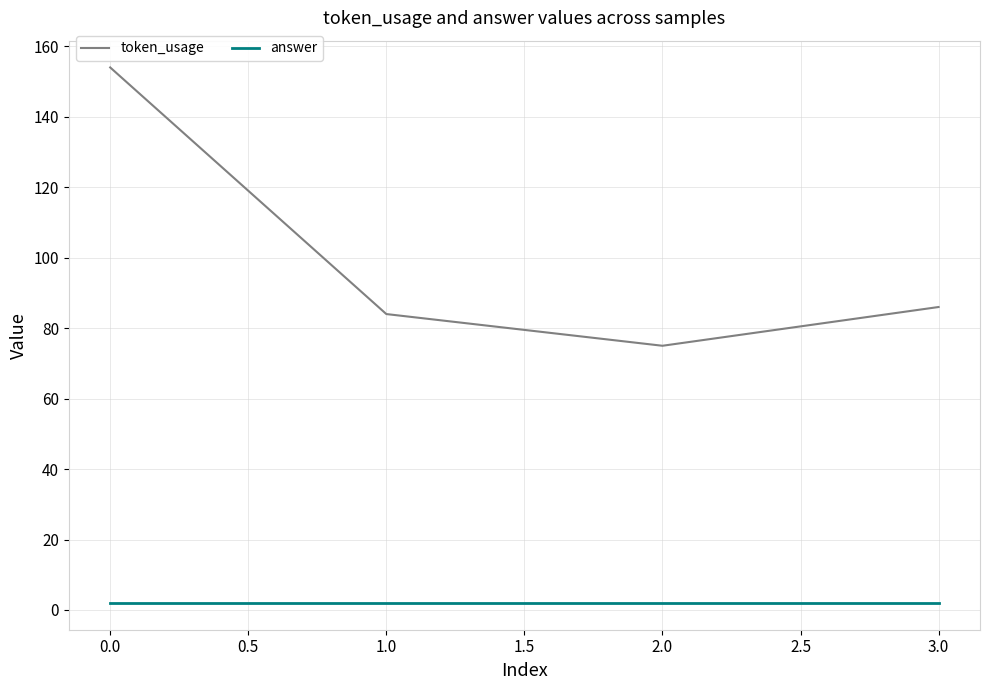

True or false: token_usage and answer intersect in this chart.

False